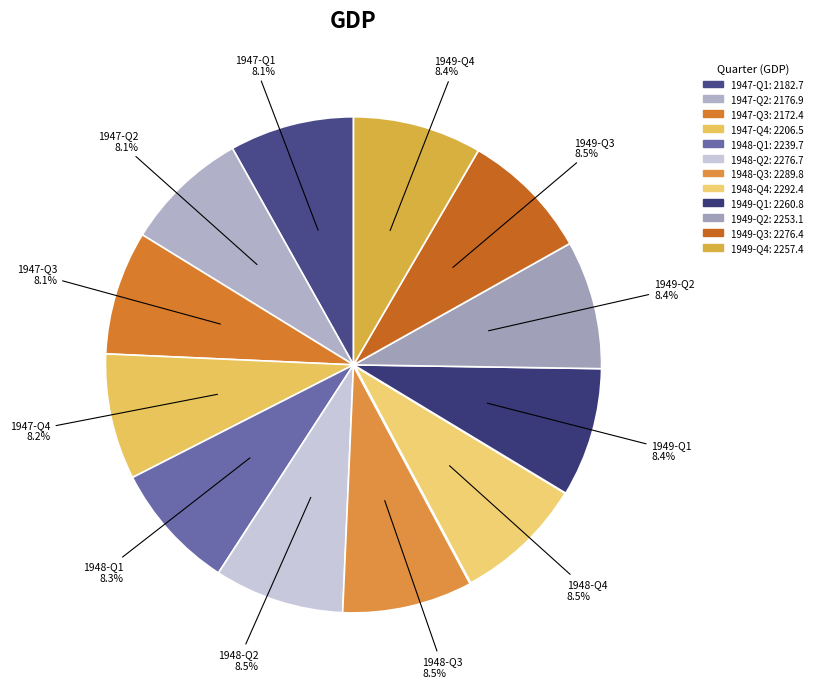

How many segments does this pie chart have?

12